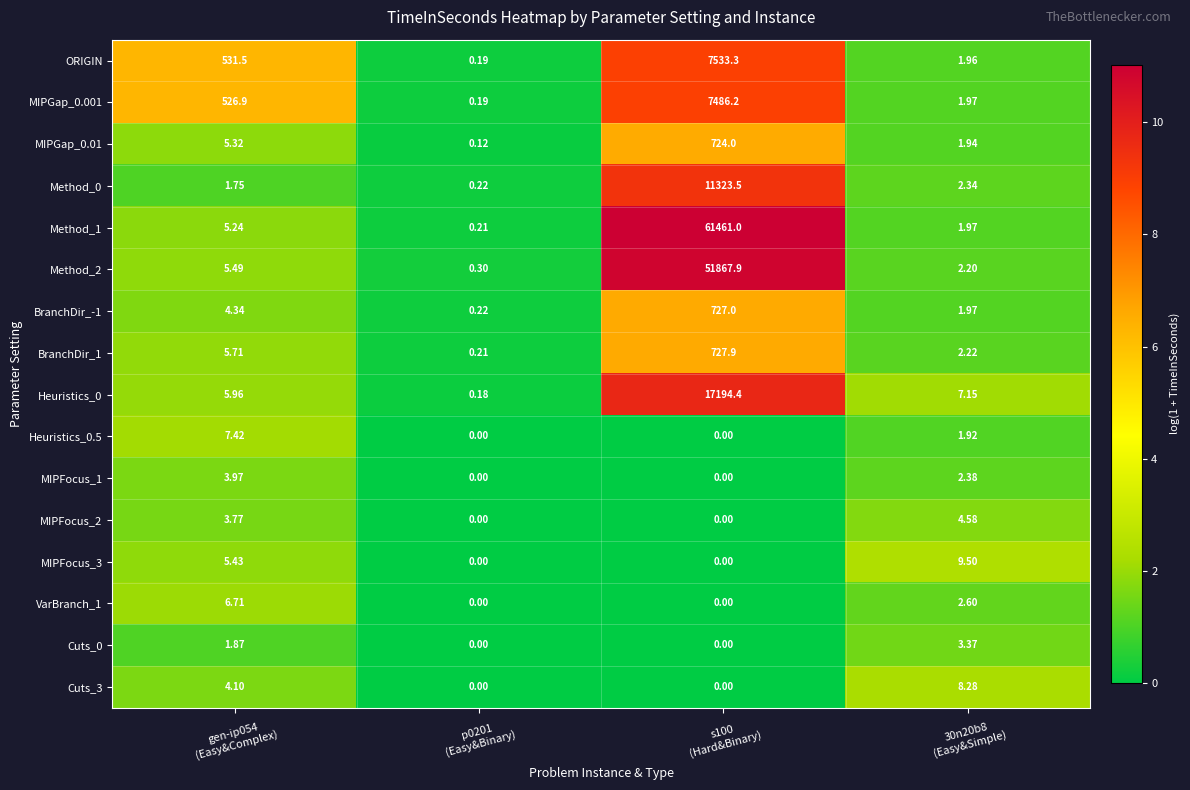

At how many categories does at least one series exceed 3?

3